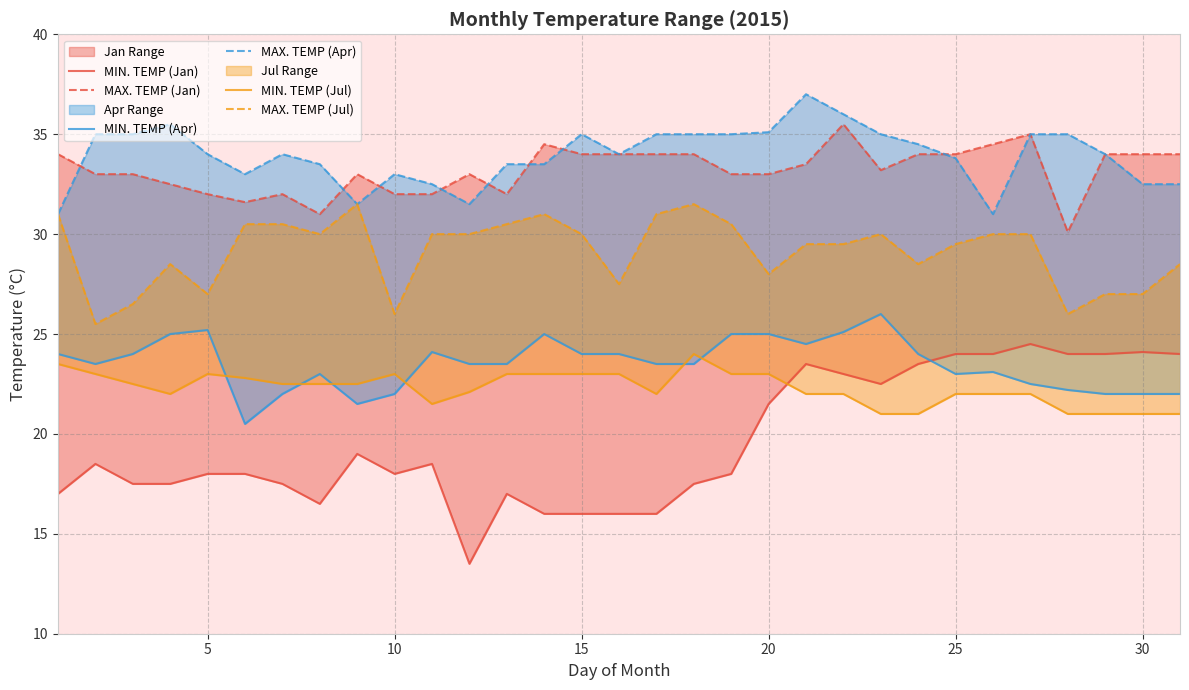

The value of MAX. TEMP (Apr) at 0 is 51.0. True or false?

False